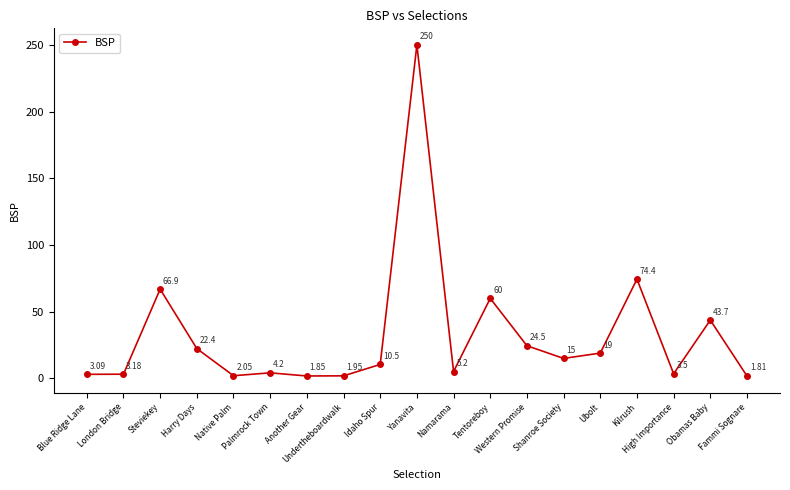

What is the average value?

32.3